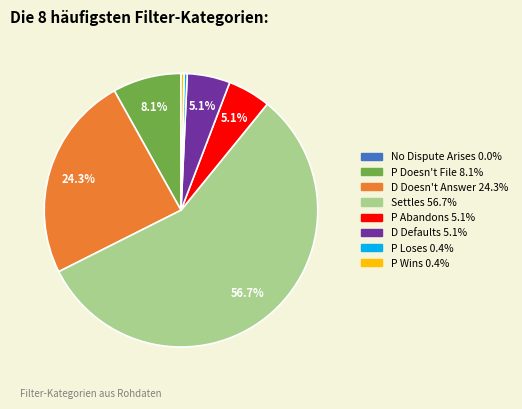

Which has a higher value, P Wins or P Abandons?

P Abandons